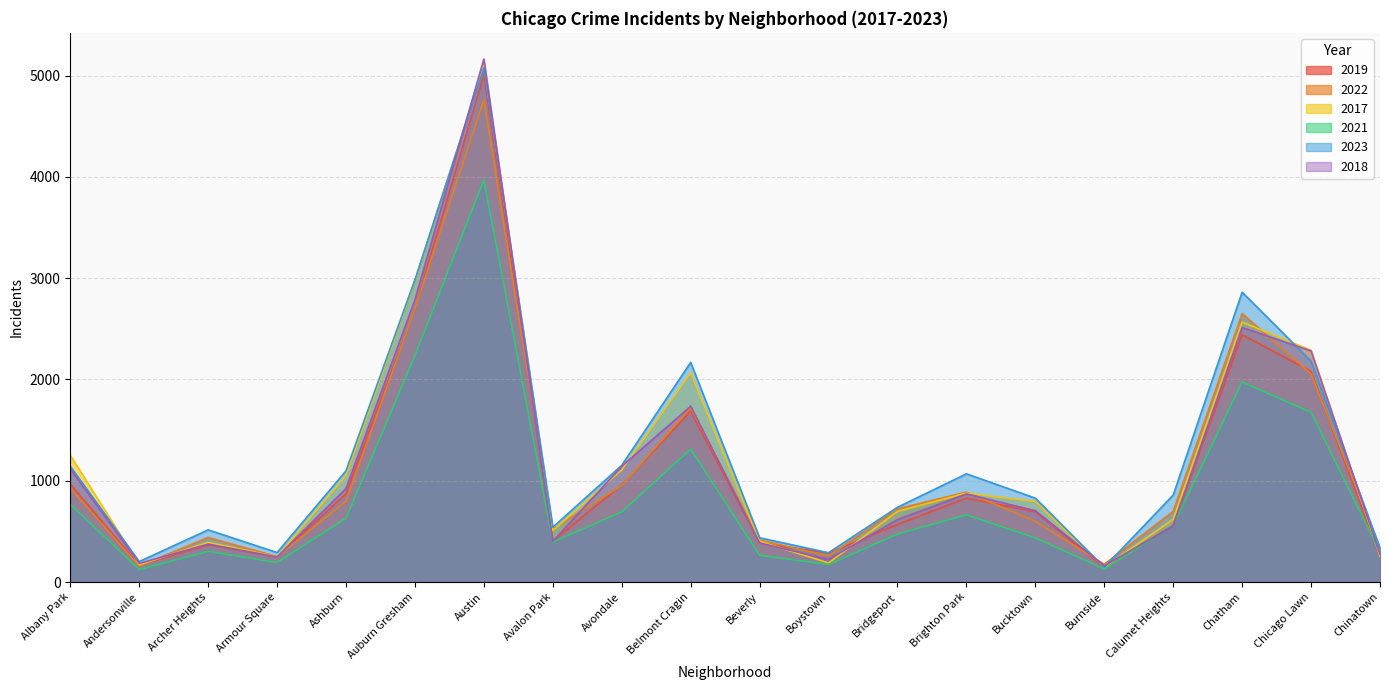

In 2021, how many points are lower than both neighbors (excluding endpoints)?

5